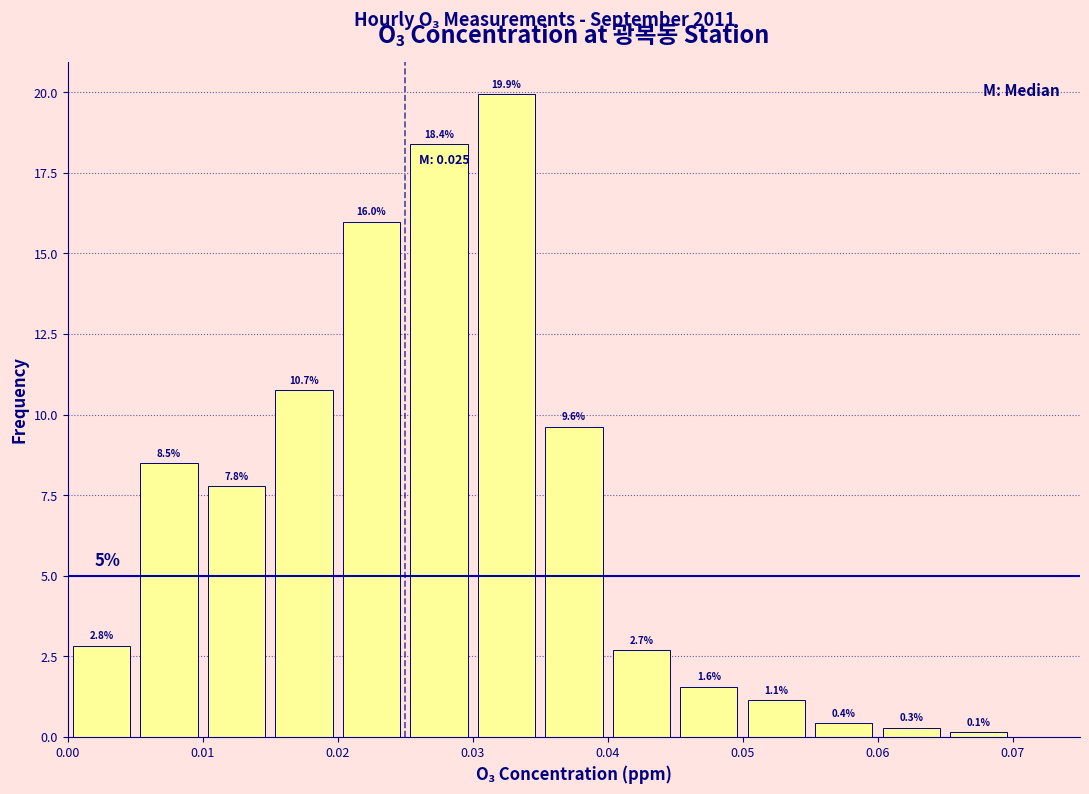

Reading left to right, list every bar in this chart as the range it spans on the x-axis followed by its height.

0.000 to 0.005: 2.8
0.005 to 0.010: 8.5
0.010 to 0.015: 7.8
0.015 to 0.020: 10.7
0.020 to 0.025: 16.0
0.025 to 0.030: 18.4
0.030 to 0.035: 19.9
0.035 to 0.040: 9.6
0.040 to 0.045: 2.7
0.045 to 0.050: 1.6
0.050 to 0.055: 1.1
0.055 to 0.060: 0.4
0.060 to 0.065: 0.3
0.065 to 0.070: 0.1